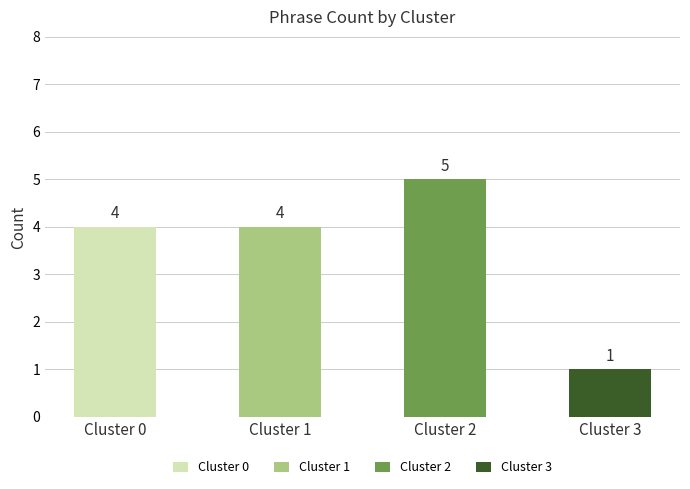

Rank the series by their maximum value, from lowest to highest.

Cluster 3, Cluster 0, Cluster 1, Cluster 2